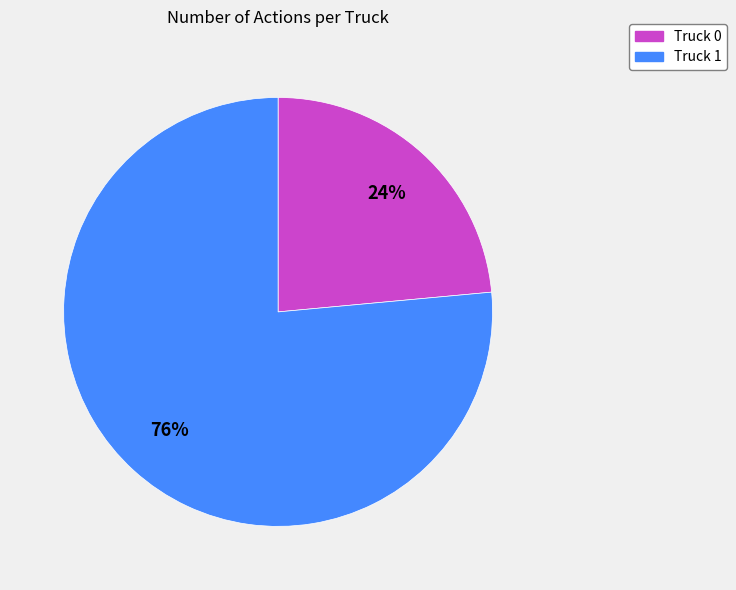

What is the ratio of the value at Truck 0 to the value at Truck 1?

0.3